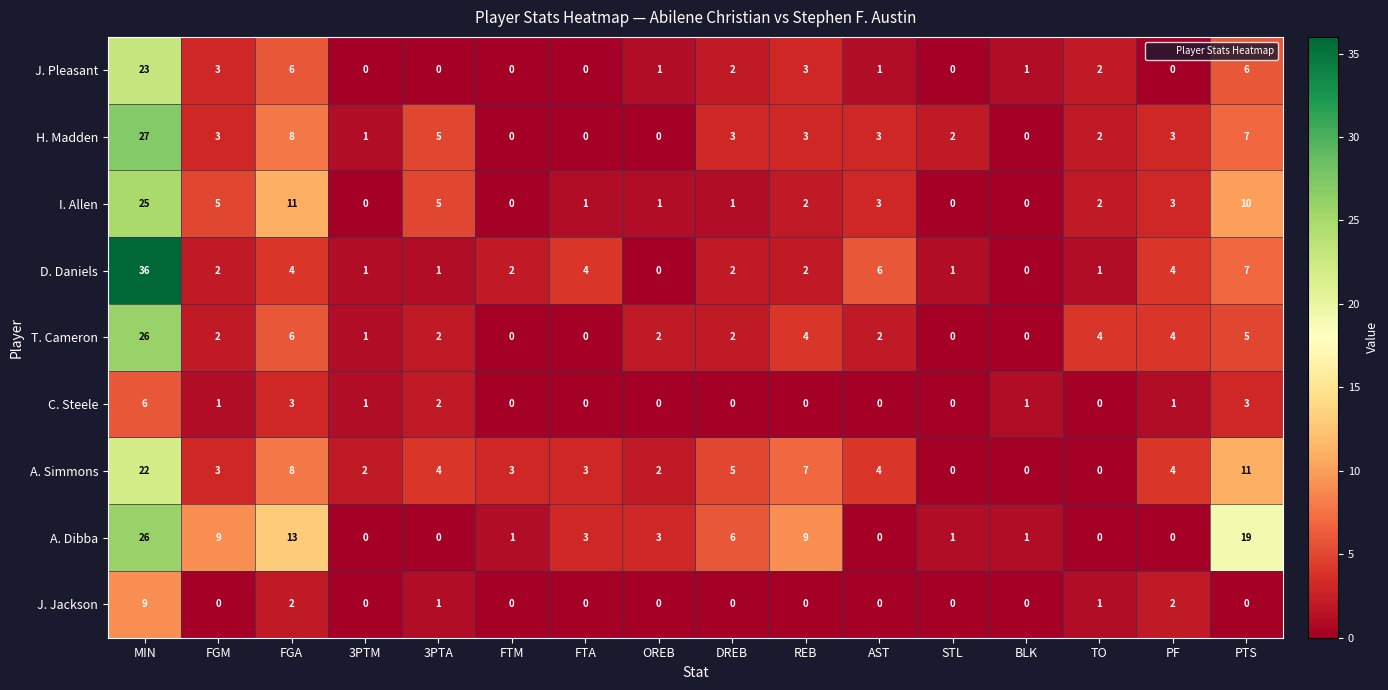

At which label does T. Cameron first exceed 2?

MIN